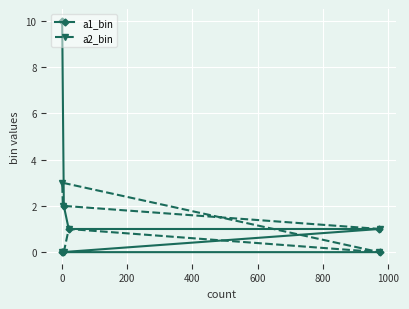

Is it true that a2_bin equals 0 at 800?

True